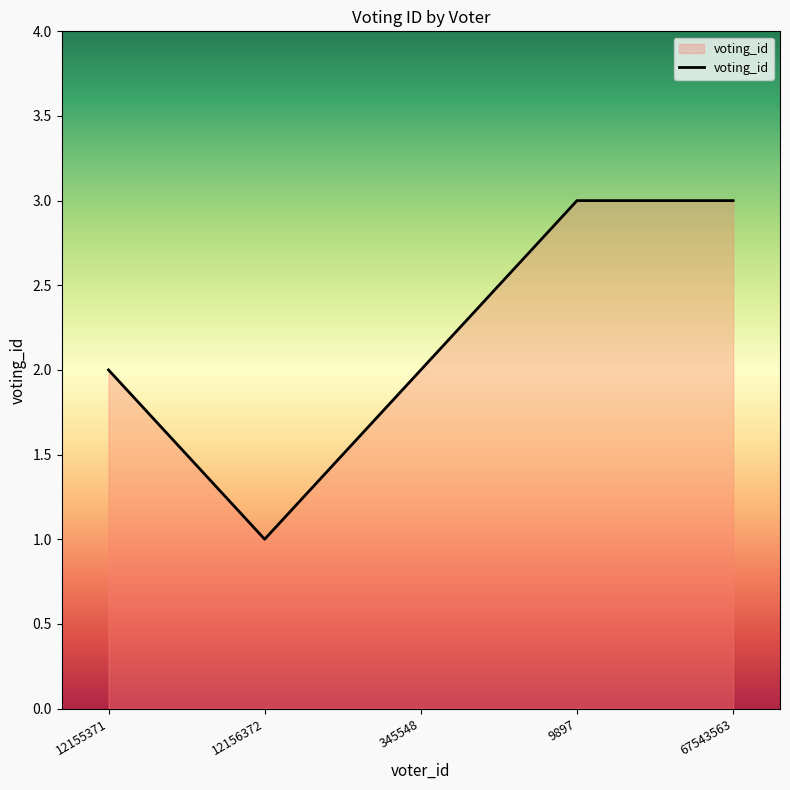

How many interior local valleys (lower than both neighbors) does the data have?

1